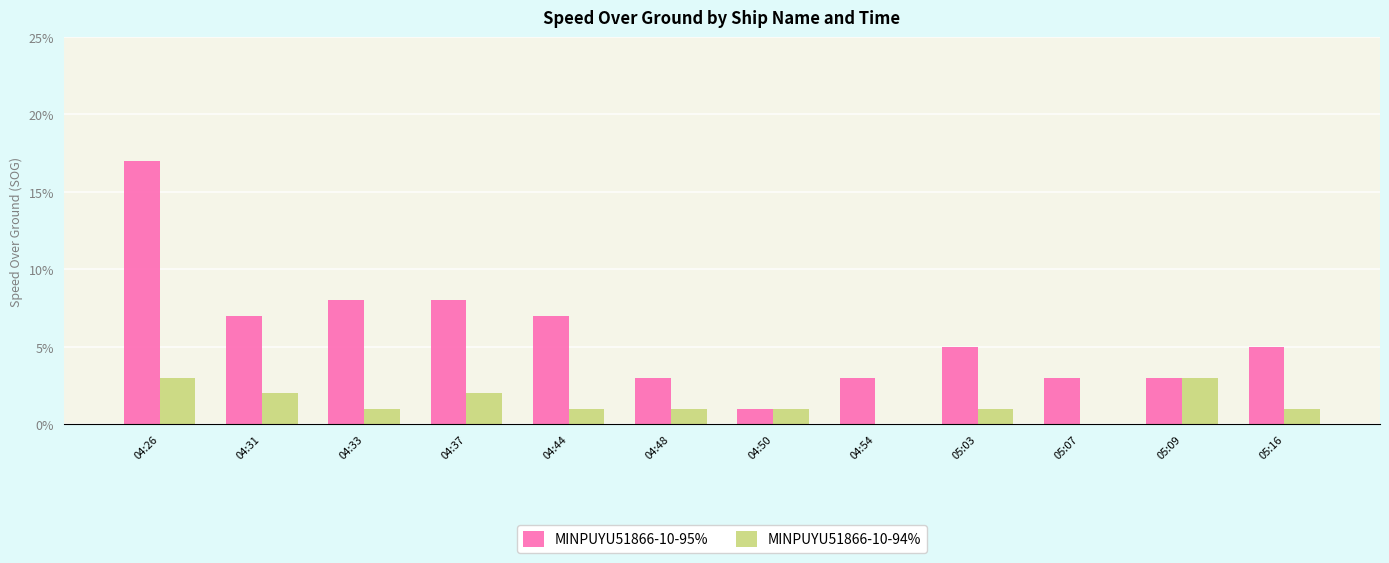

What are all the series names shown in the legend?

MINPUYU51866-10-95%, MINPUYU51866-10-94%